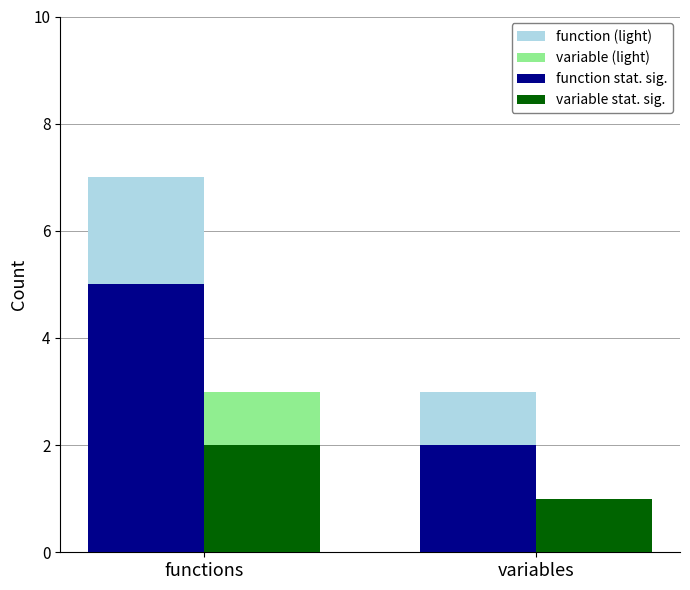

Where is variable stat. sig. nearest to the value 1?

variables